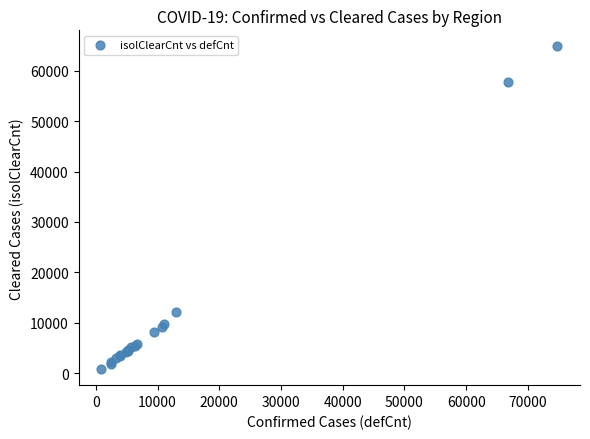

What Y value in the scatter plot is closest to 32817?

12152